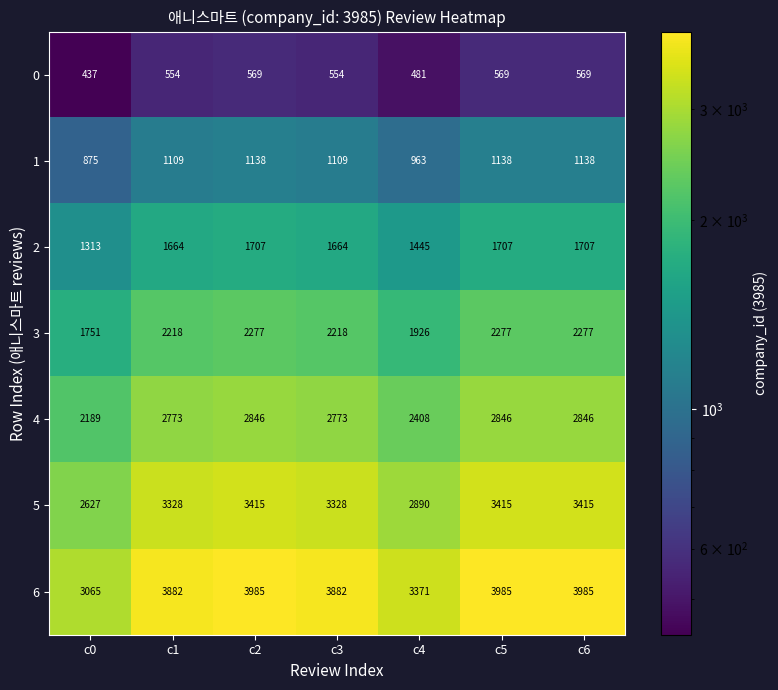

Which category has the lowest value across all series?

c0